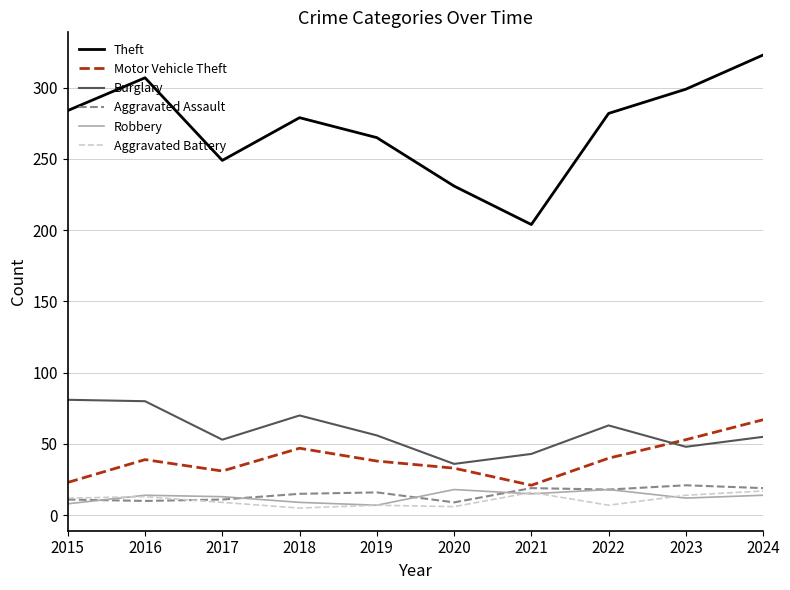

What is the highest value of the Robbery series?

18